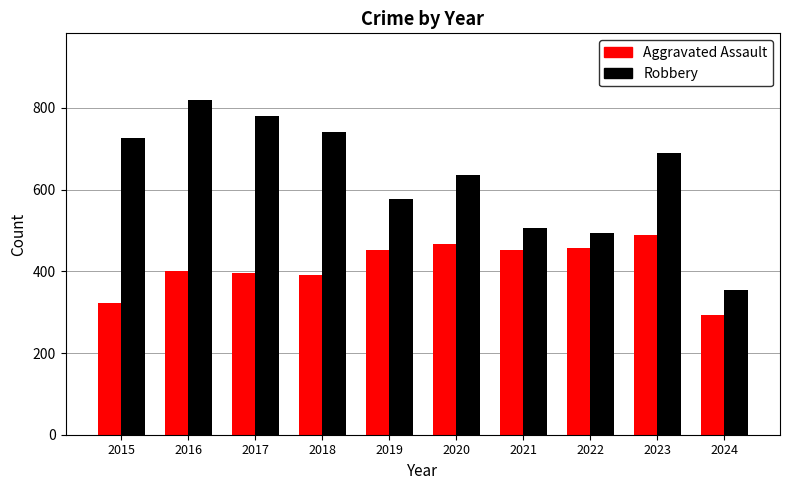

What is the lowest value of the Aggravated Assault series?

294